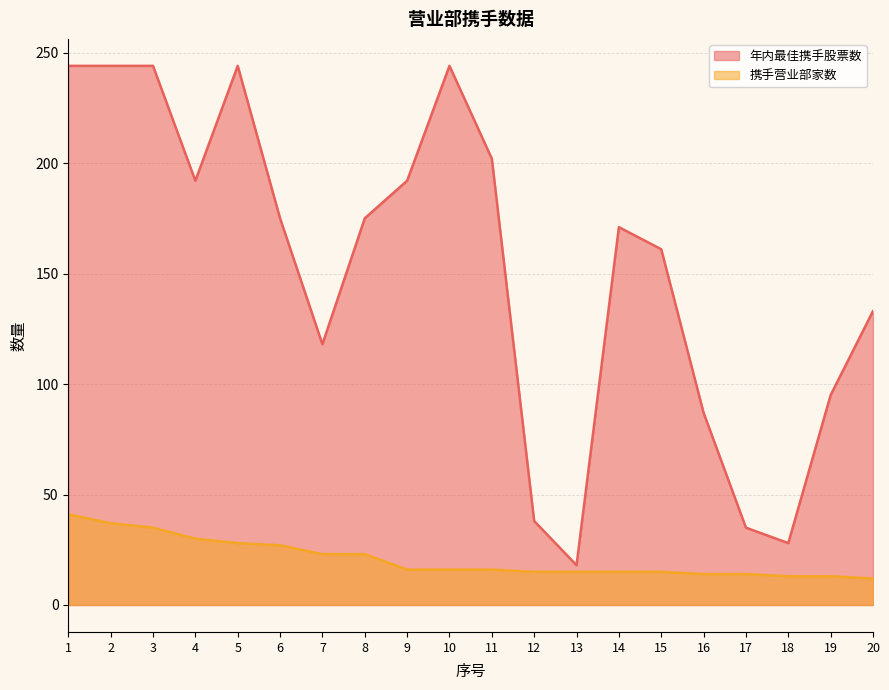

Is it true that 年内最佳携手股票数 equals 244 at 10?

True